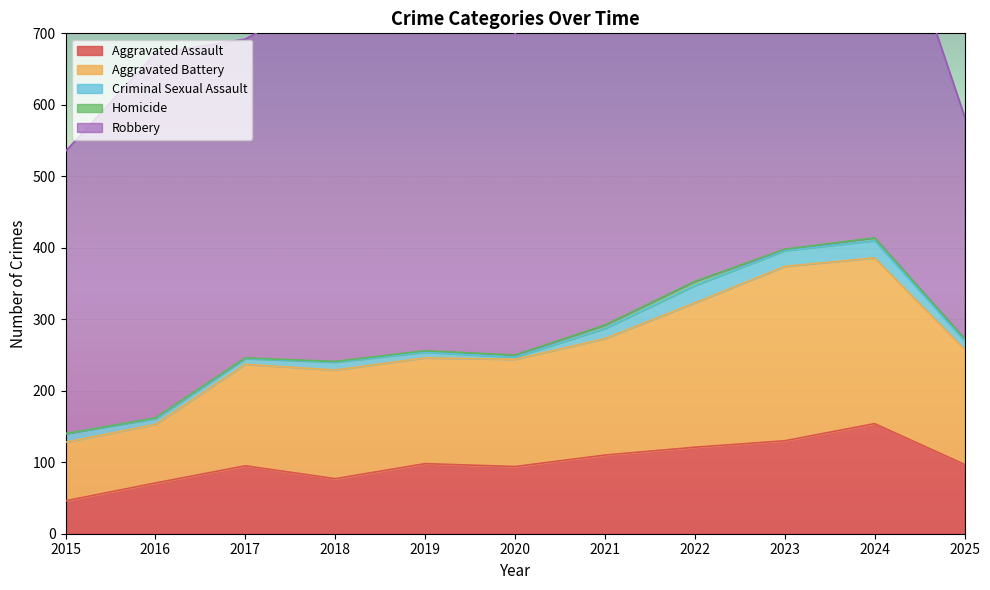

What is the difference between the maximum and minimum values in the Criminal Sexual Assault series?

21